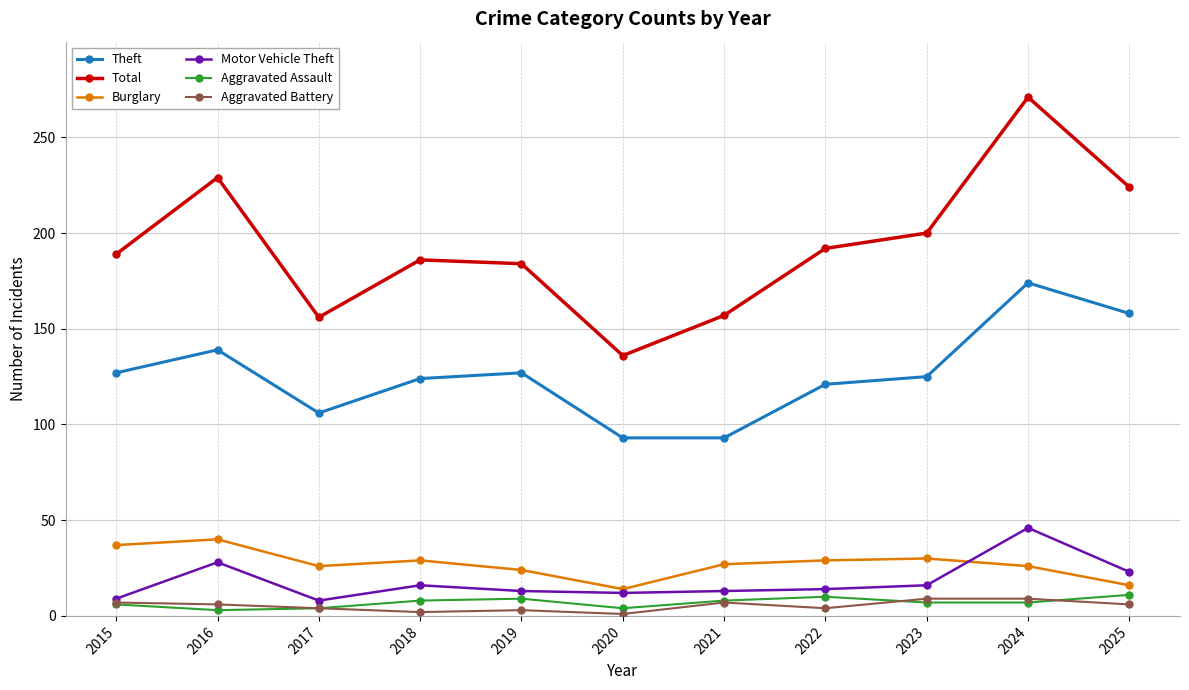

What is the value of the Aggravated Assault point at the 3rd from the left?

4